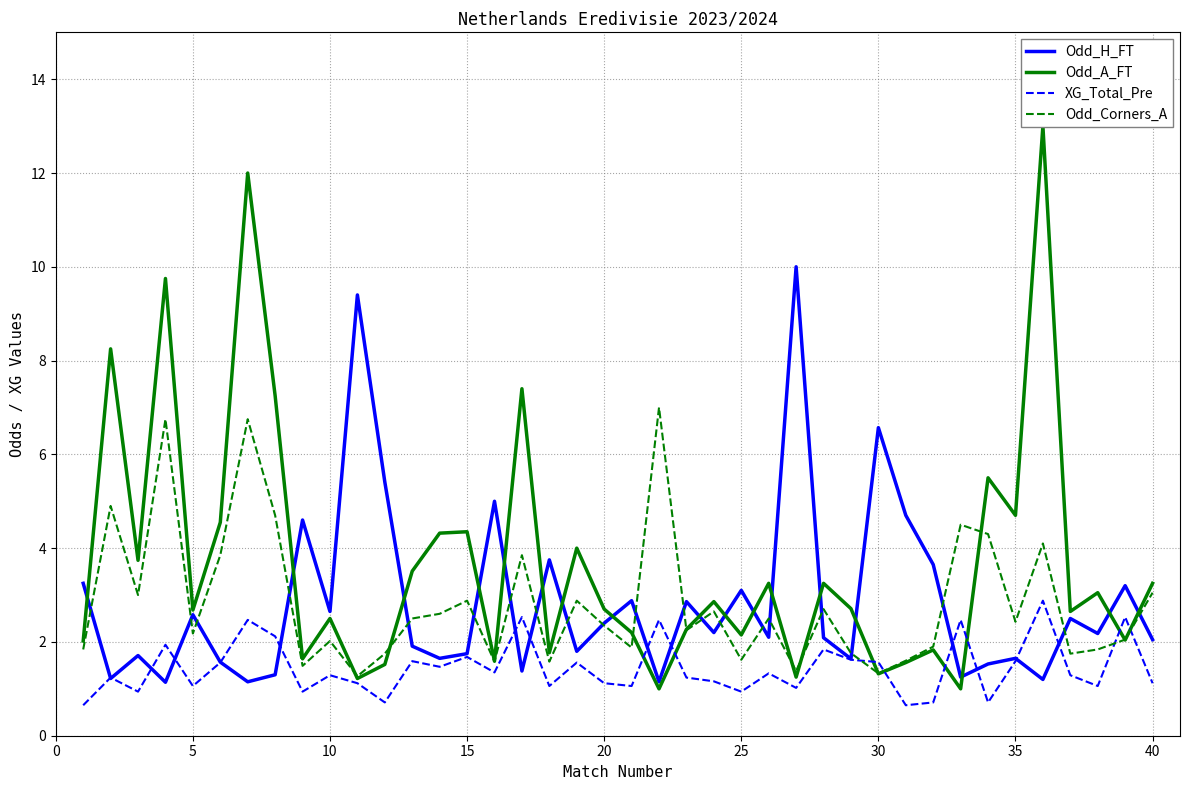

The value of XG_Total_Pre at 35 is 2.1. True or false?

False